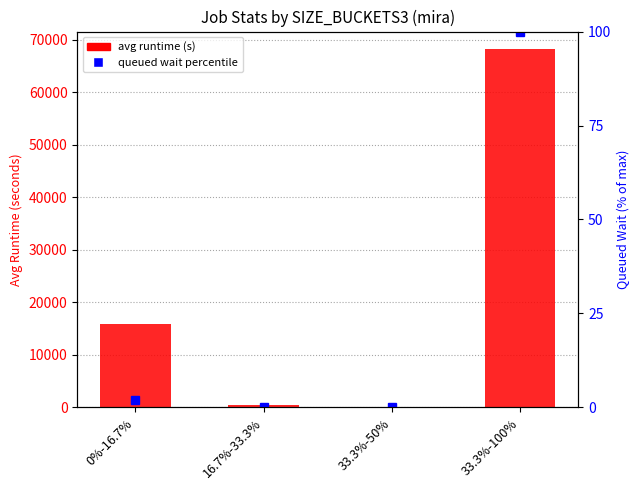

At how many categories does at least one series exceed 2491?

2